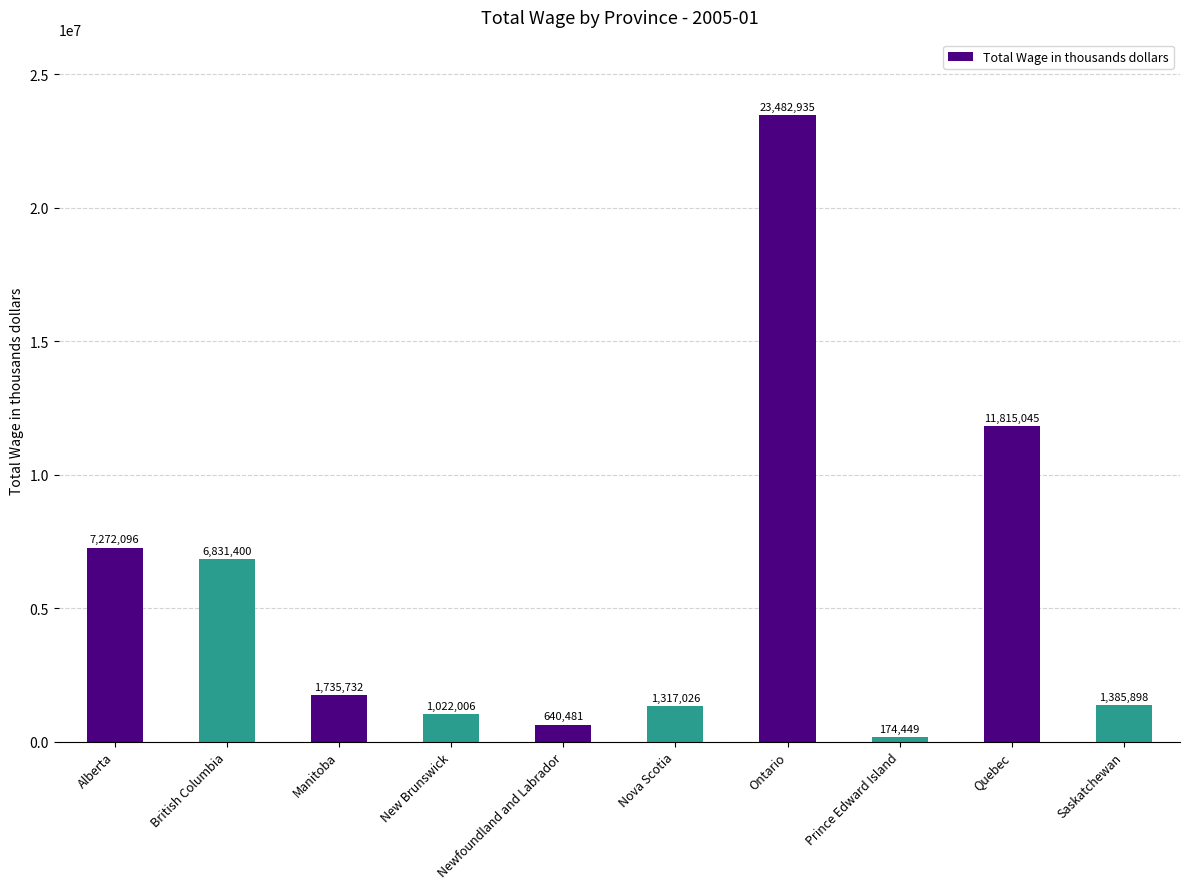

Which has a higher value, Ontario or British Columbia?

Ontario